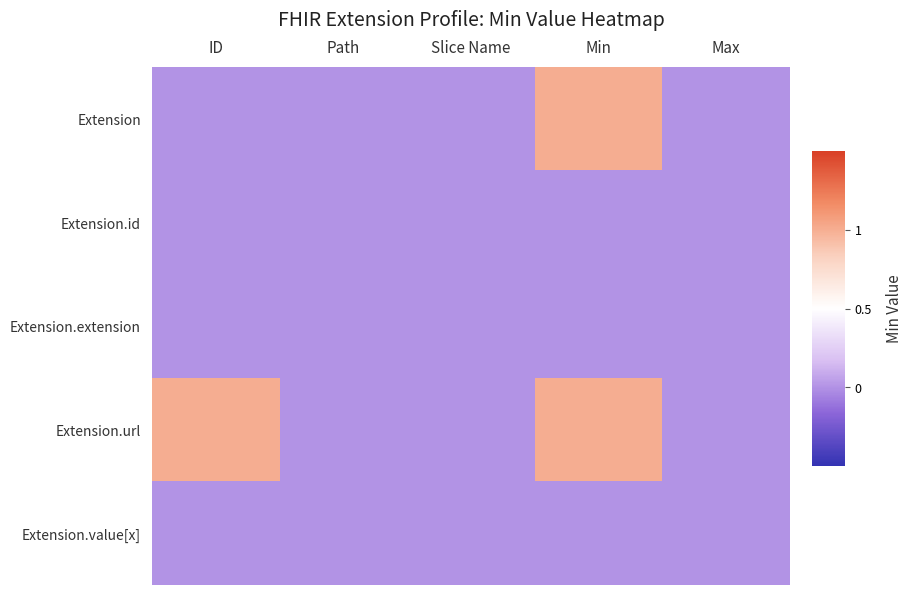

Which category has the lowest value across all series?

ID